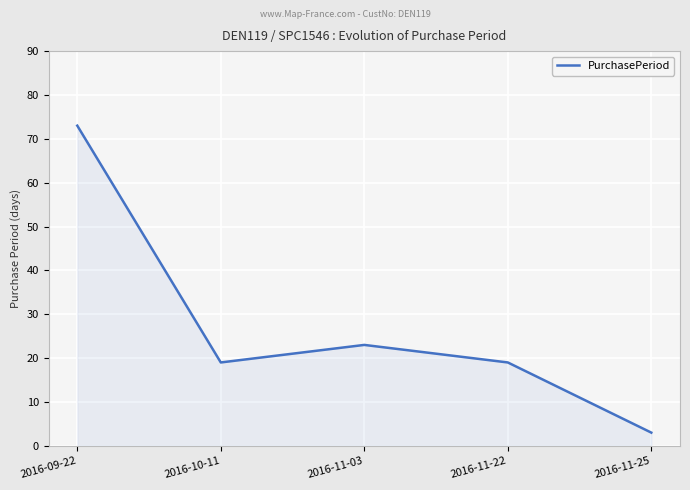

What is the sum of all values?

137